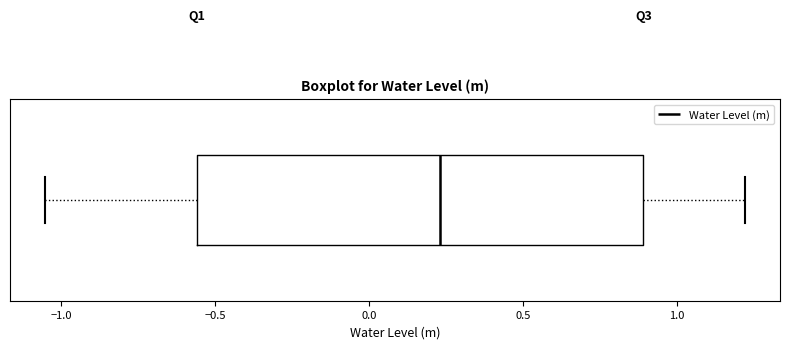

Transcribe this box plot: give where the median line is, the range the box spans, and where the two whiskers end, as read against the x-axis. The values are not printed on the chart, so give them approximately, as read against the axis.

median 0.25, box -0.55 to 0.90, whiskers -1.05 to 1.20